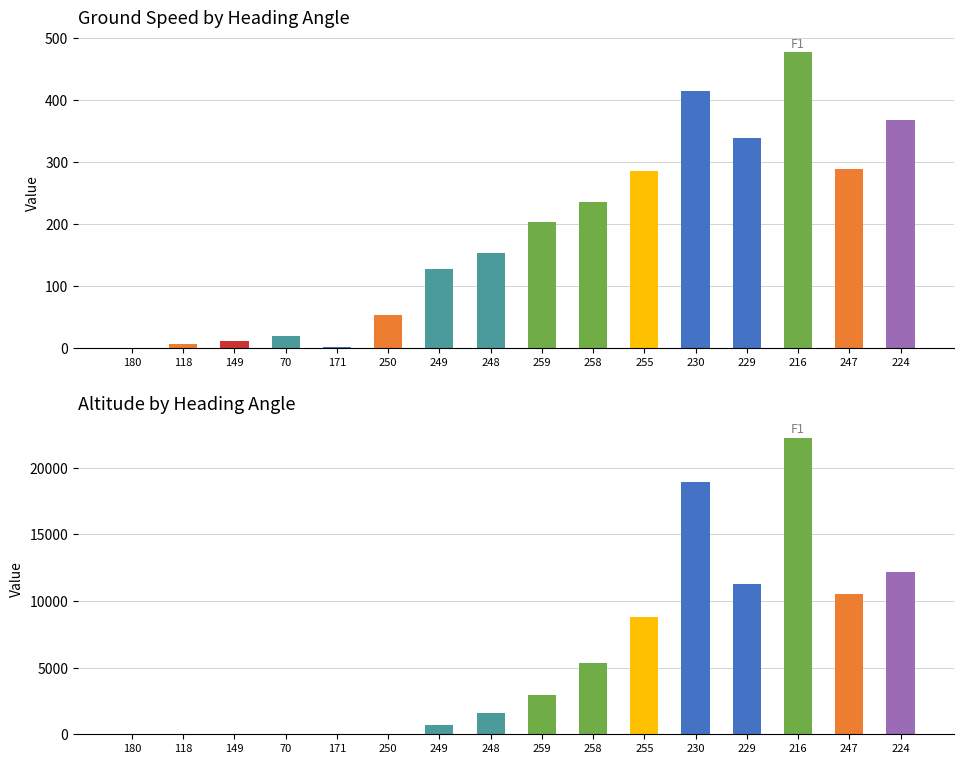

Reading left to right, transcribe all the data shown in this chart.

ground_speed: 0	7	12	19	2	53	128	153	203	236	286	415	339	477	289	368
altitude: 0	0	0	0	0	0	662	1625	2925	5325	8825	18950	11250	22200	10525	12150